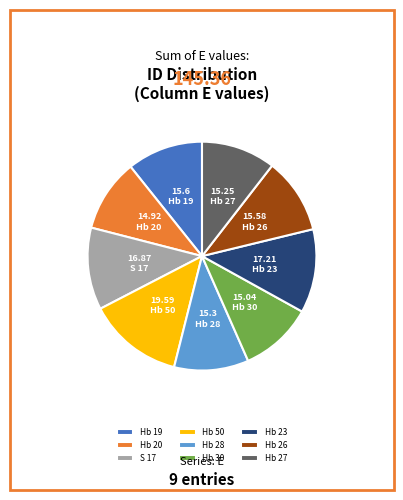

How many slices are in this pie chart?

9